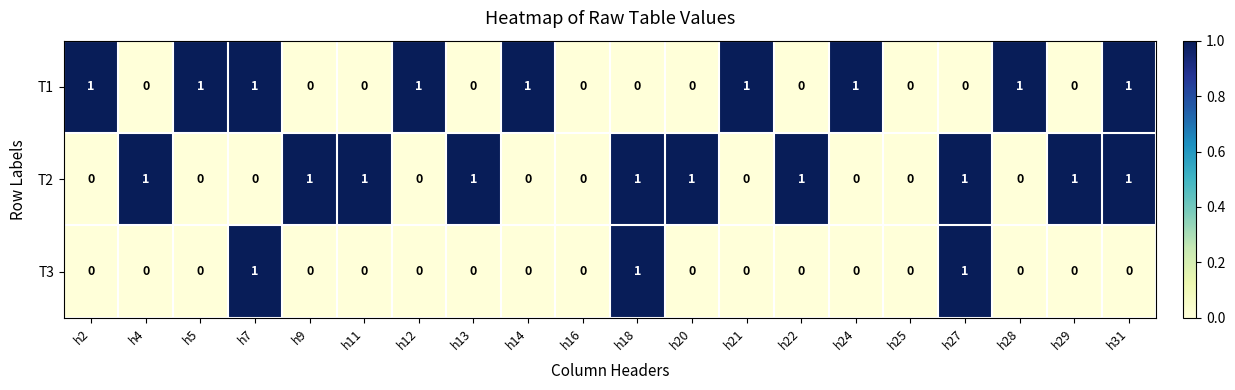

The T2 series shows 1 at h11. True or false?

True